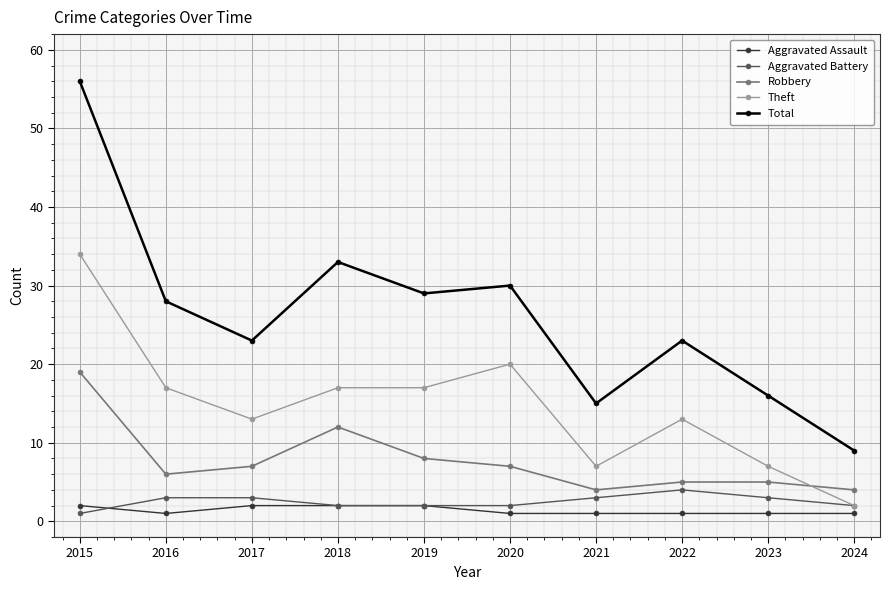

At which label does Robbery first exceed 7?

2015